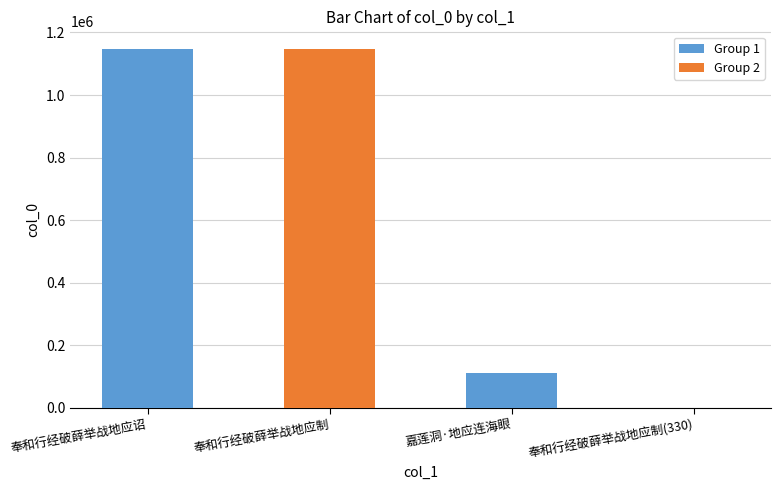

At which label is the value closest to 573322?

嘉莲洞·地应连海眼